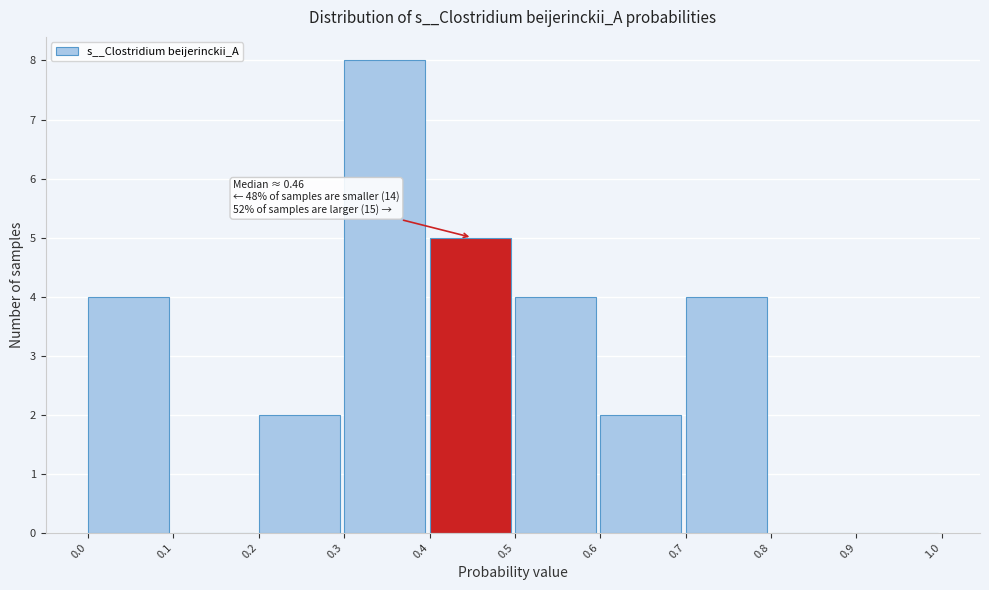

Over which range of the x-axis is the bar tallest?

0.3 to 0.4